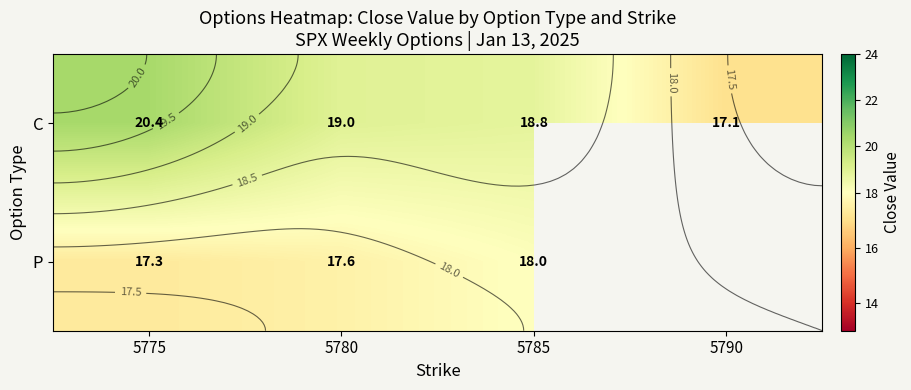

What is the total value across all series at 5785?

36.9